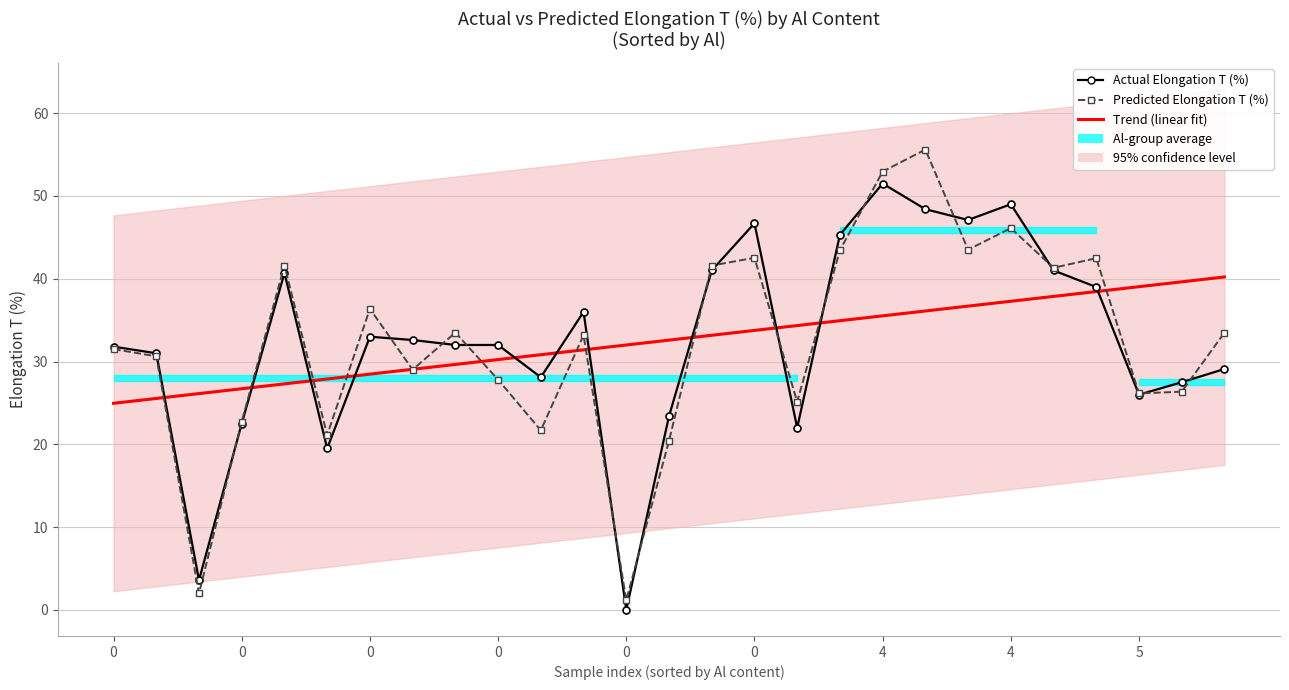

List the labels in order of Trend (linear fit) value, largest first.

26, 25, 24, 23, 22, 21, 20, 19, 18, 17, 16, 15, 14, 13, 12, 11, 10, 9, 5, 4, 4, 0, 0, 0, 0, 0, 0